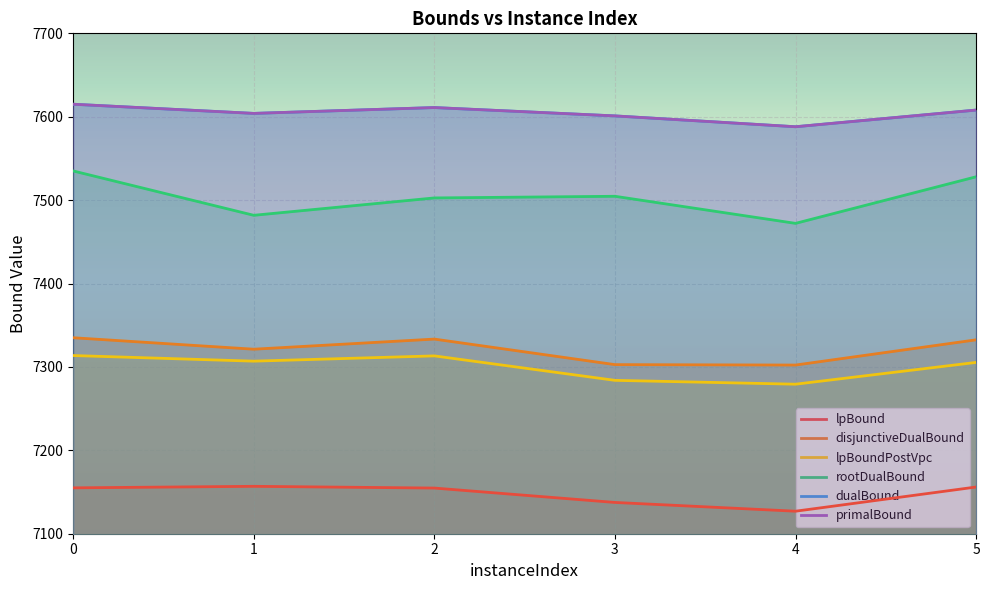

True or false: lpBoundPostVpc and rootDualBound intersect in this chart.

False